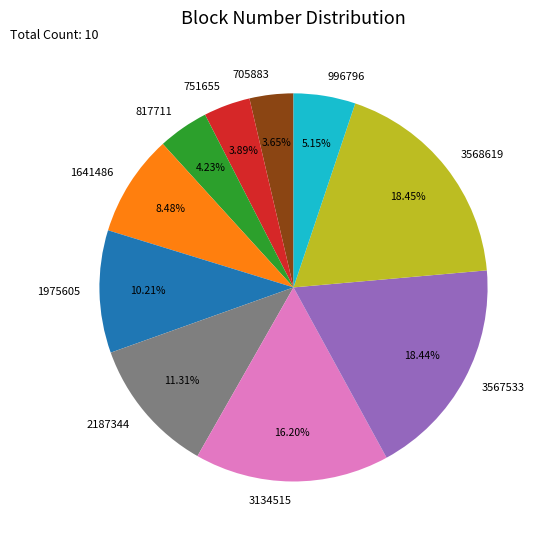

The 3134515 slice represents 16% of the pie. True or false?

True